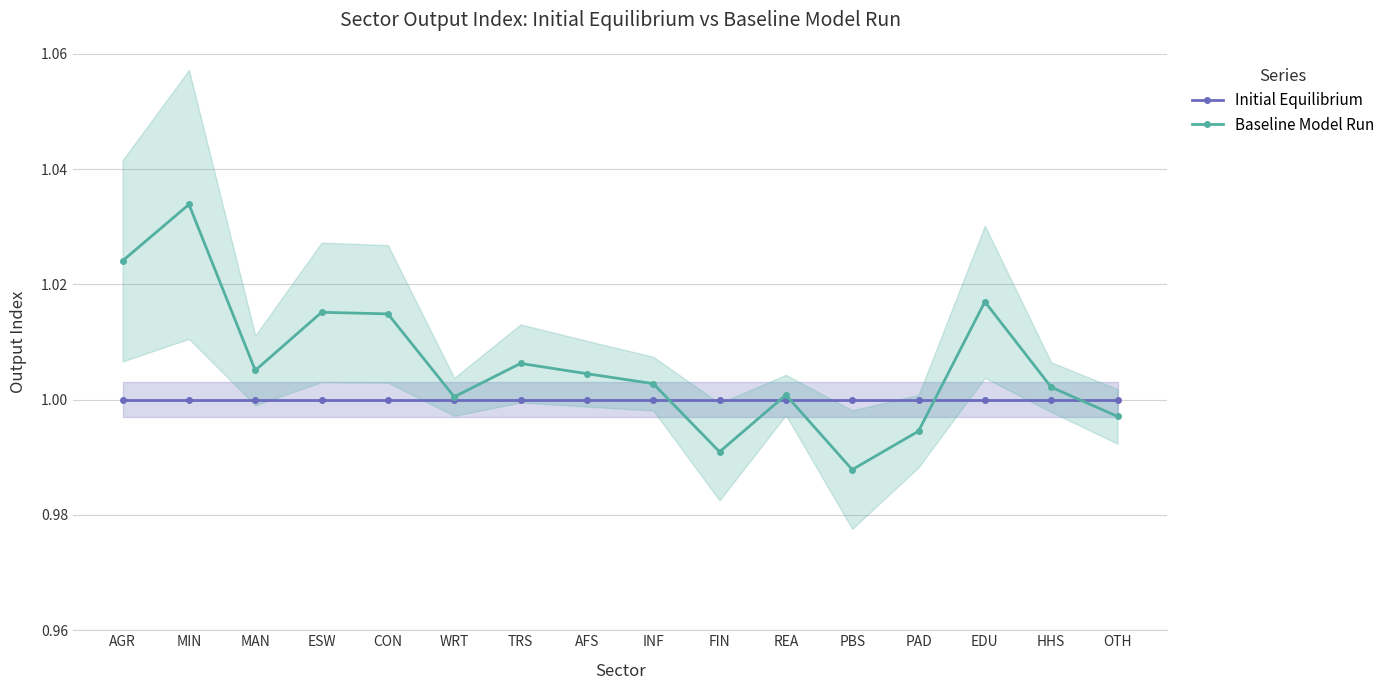

What is the label of the 4th point from the right?

PAD